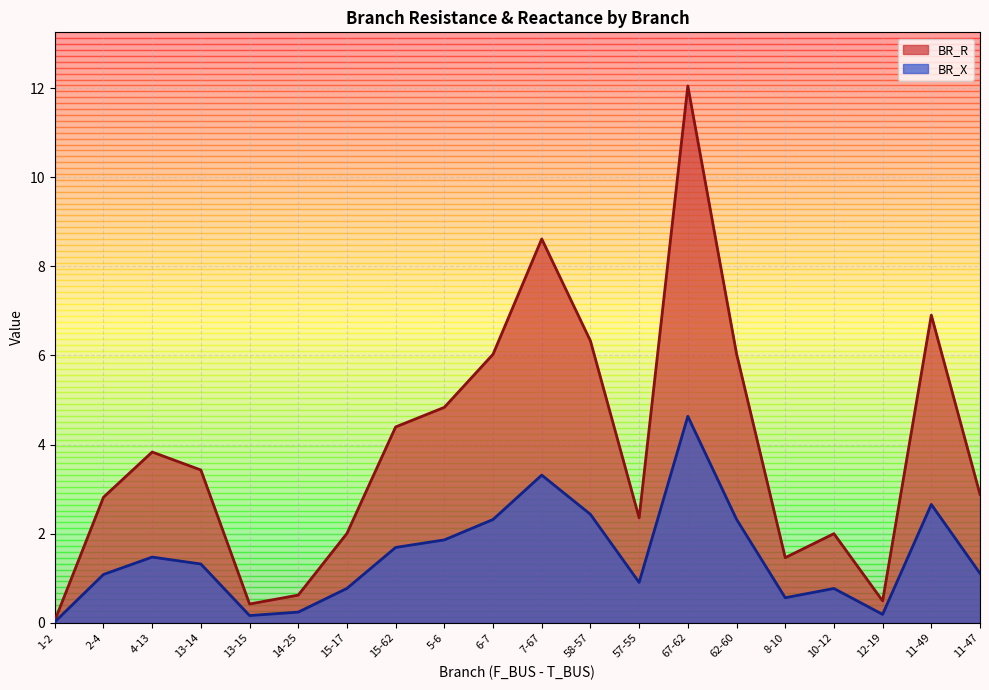

How many distinct data groups are displayed?

2